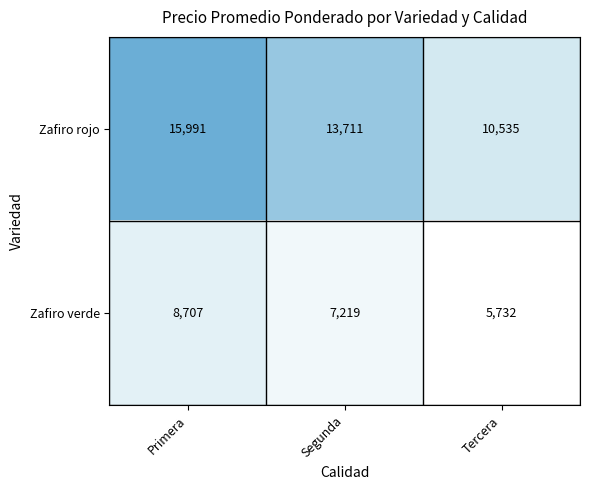

Rank the series at Tercera from lowest to highest value.

Zafiro verde, Zafiro rojo